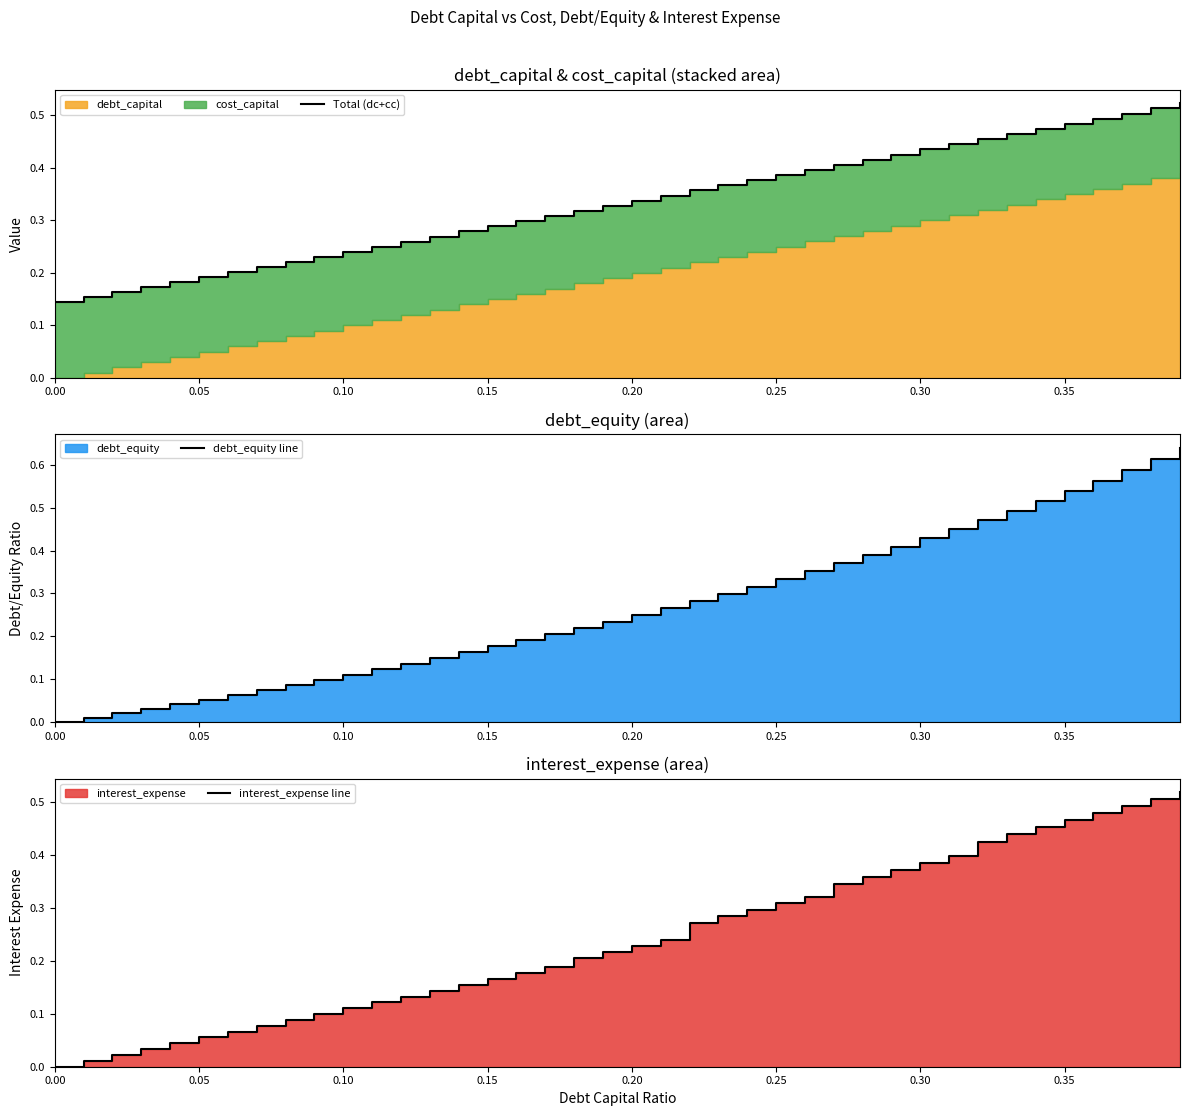

Does the chart have visible grid lines?

No